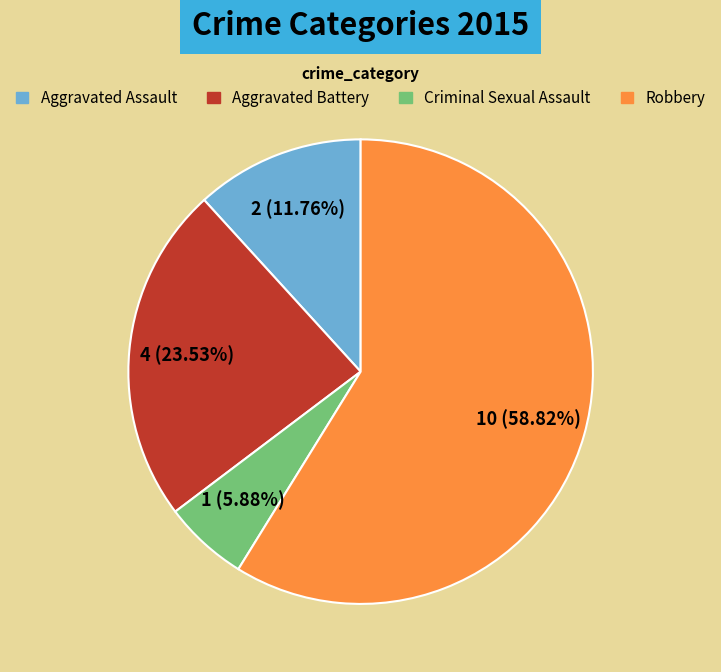

To the nearest percent, what is the combined percentage of Criminal Sexual Assault and Aggravated Assault?

18%